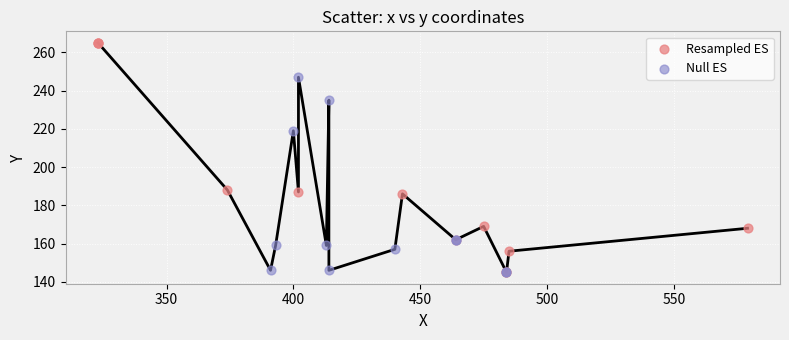

Which series reaches the maximum Y coordinate?

Resampled ES